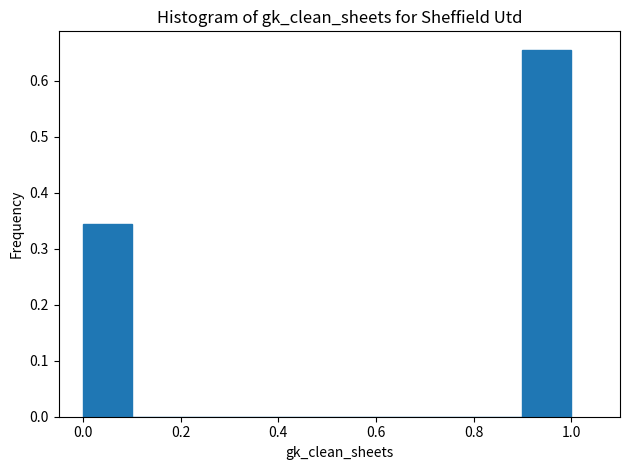

How tall is the bar that spans 0.0 to 0.1 on the x-axis? The values are not printed on the chart, so give them approximately, as read against the axis.

0.34